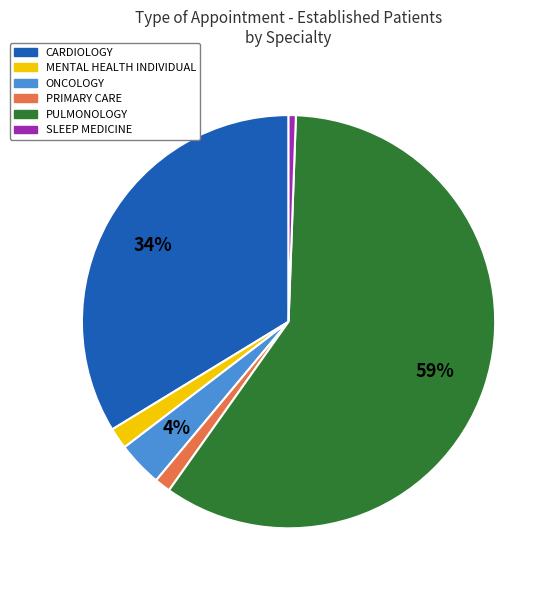

To the nearest percent, what is the combined percentage of PRIMARY CARE and CARDIOLOGY?

35%